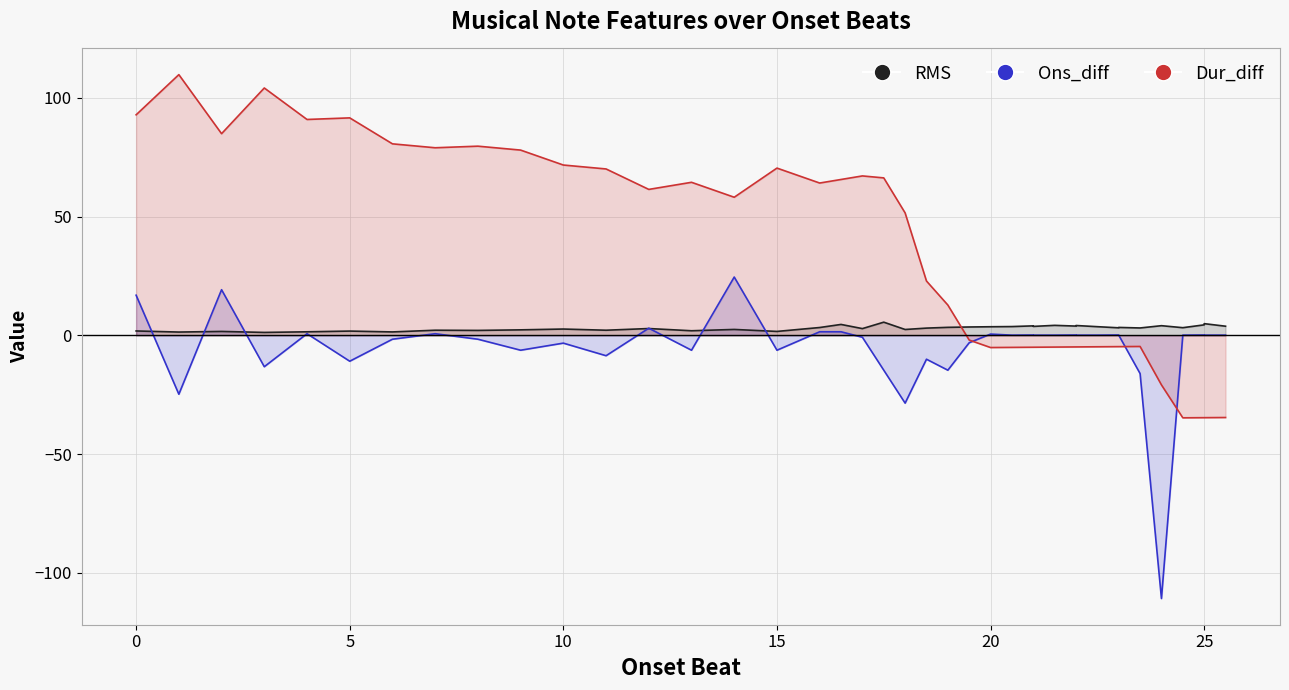

Which series has the largest total across all categories?

Dur_diff